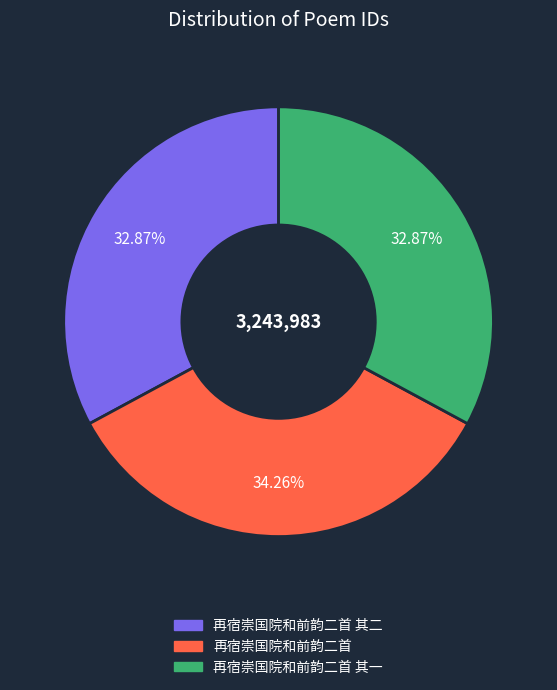

To the nearest percent, what is the combined percentage of 再宿崇国院和前韵二首 and 再宿崇国院和前韵二首 其二?

67%